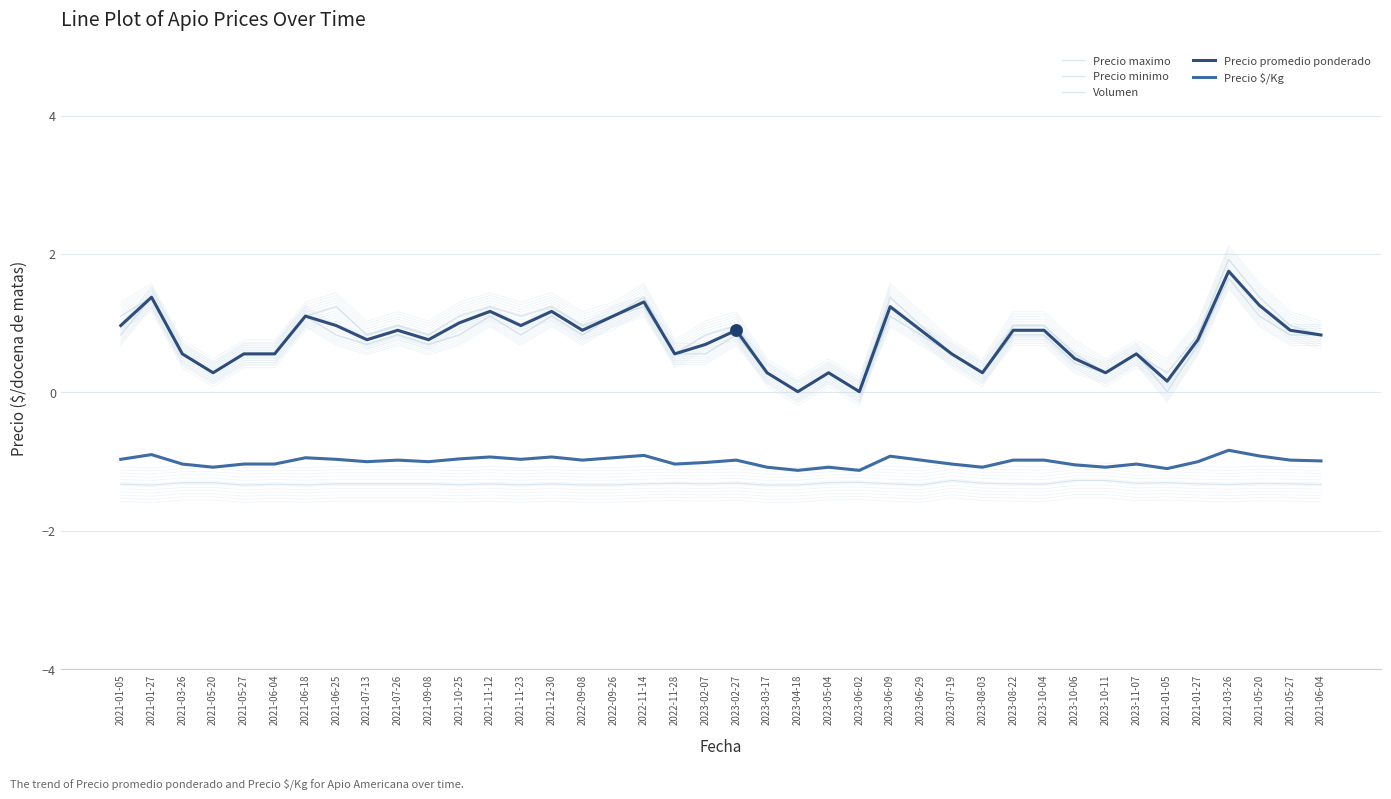

At how many categories does at least one series exceed 0?

40